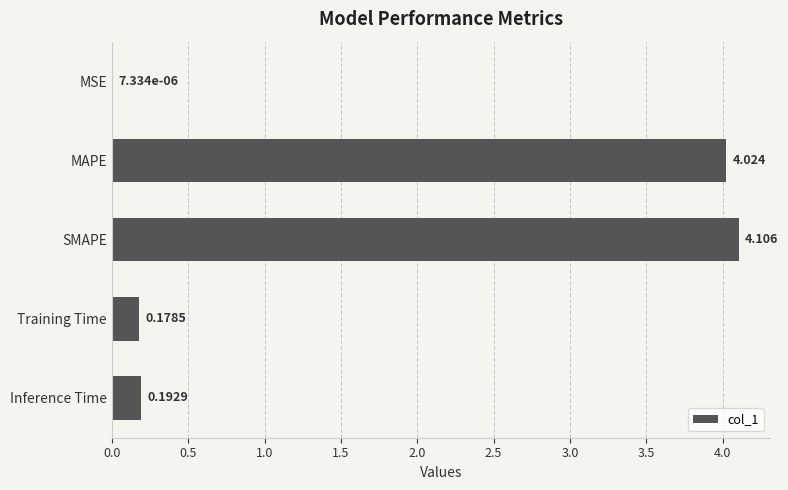

Which label corresponds to the largest value in the chart?

SMAPE